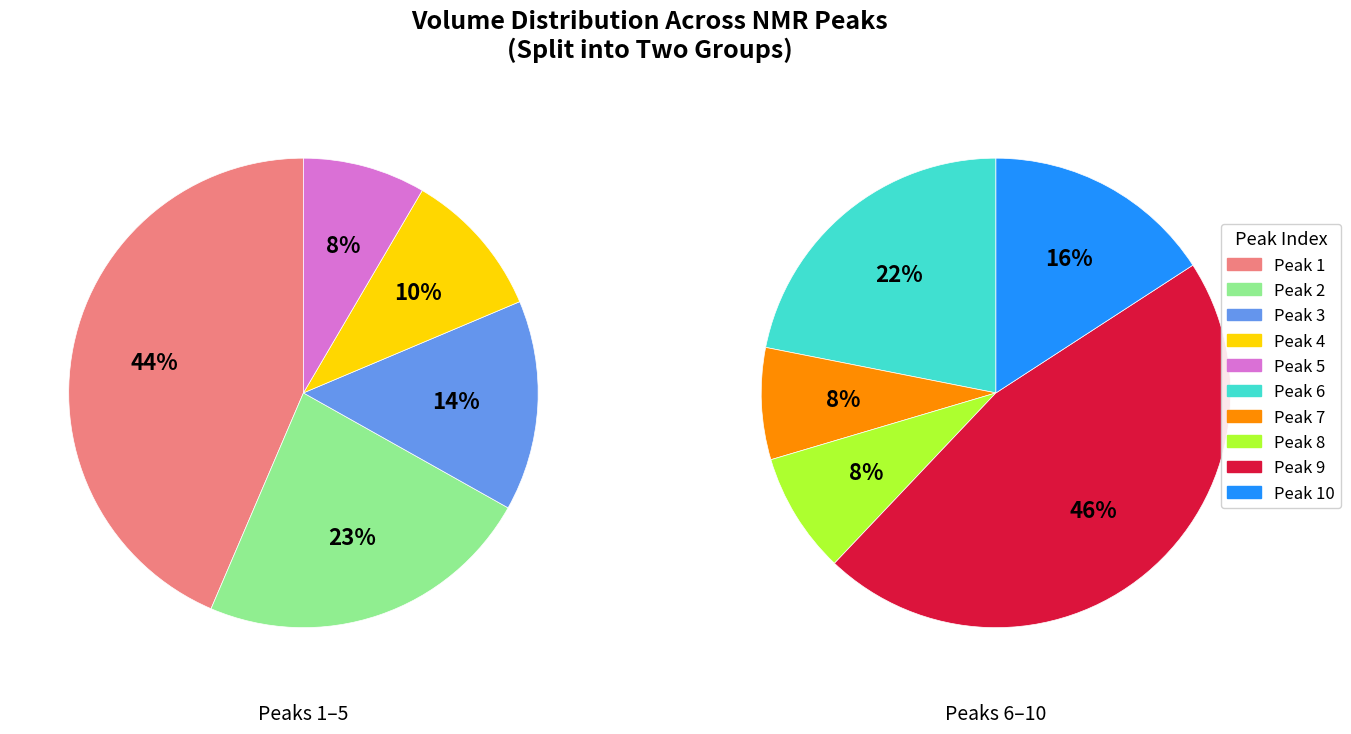

Does any single category account for the majority?

No